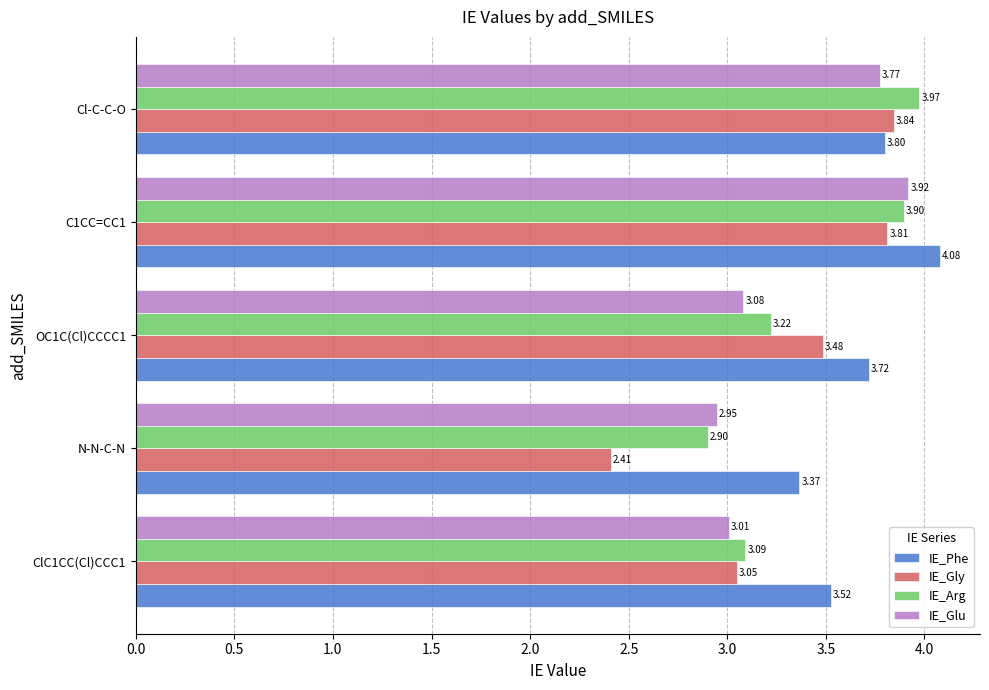

What are all the series names shown in the legend?

IE_Phe, IE_Gly, IE_Arg, IE_Glu